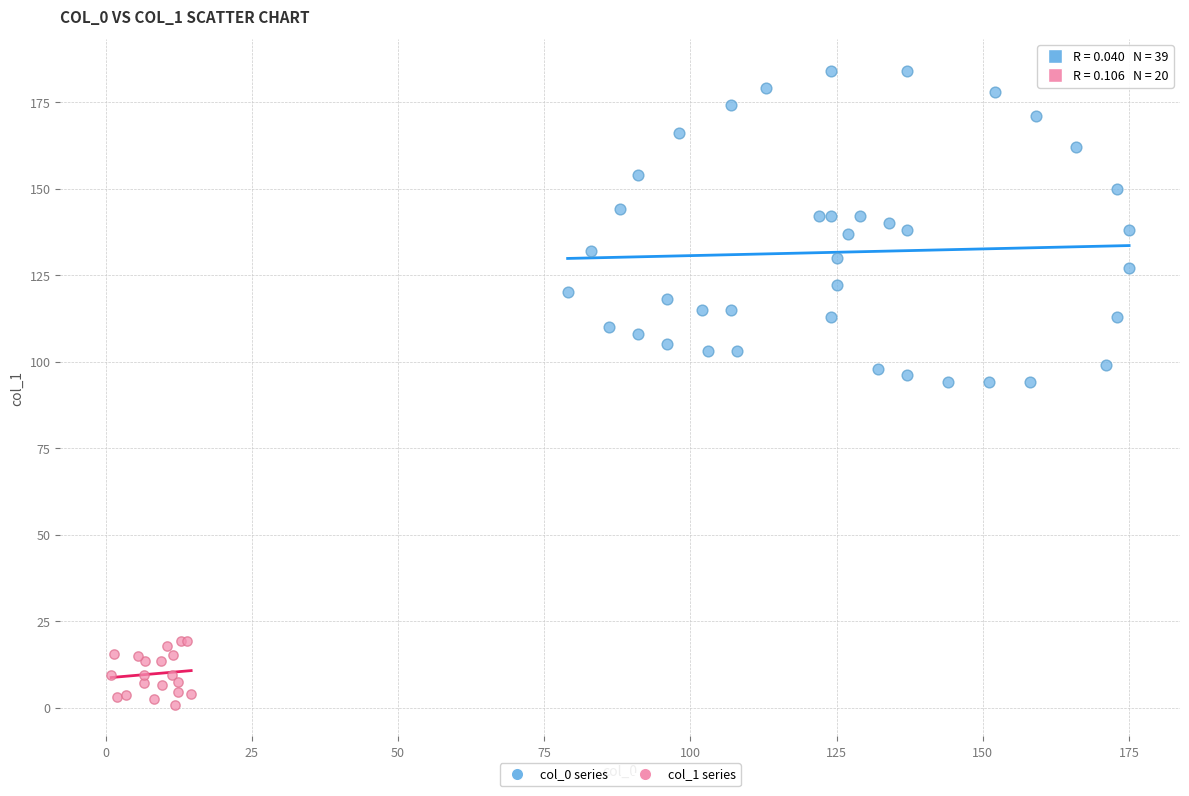

Which series contains the lowest Y value?

col_1 series